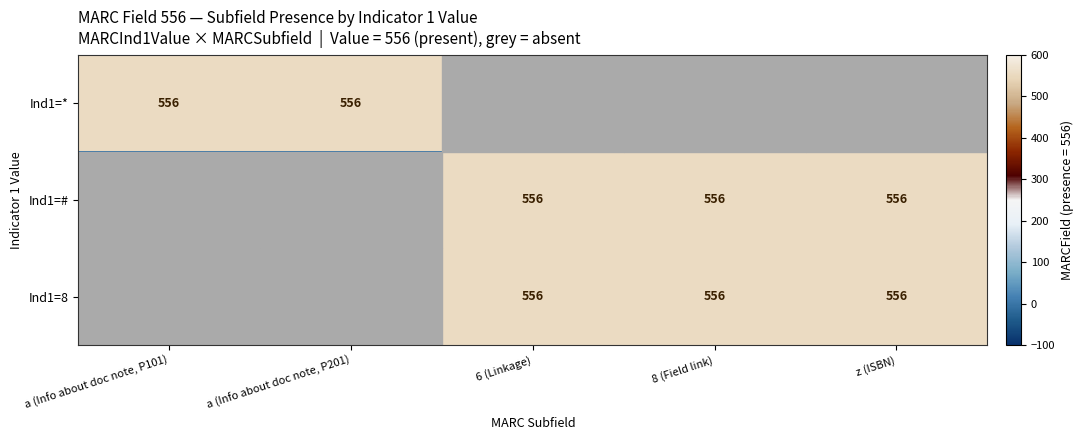

Is it true that Ind1=* equals 999 at a (Info about doc note, P201)?

False